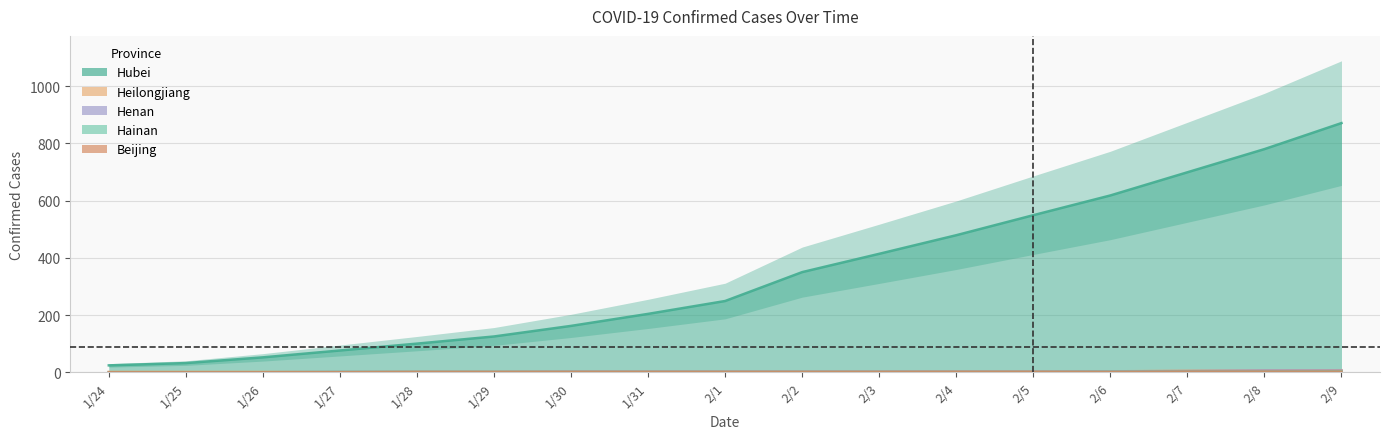

What is the total value across all series at 1/24?

25